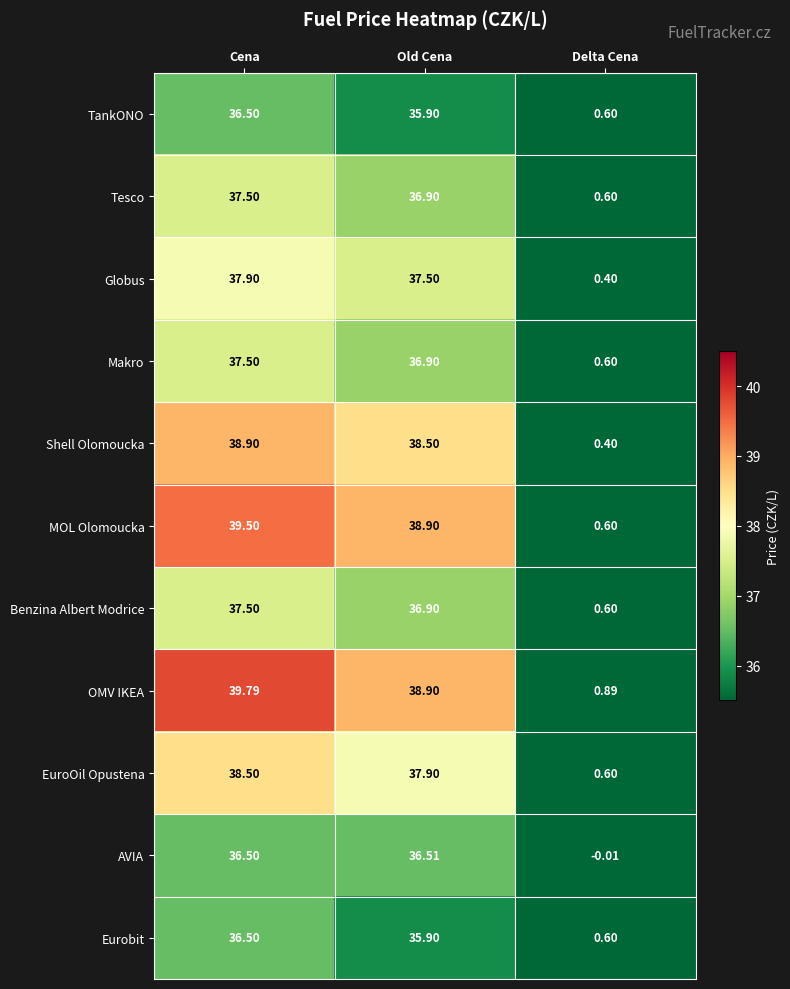

How many series are shown in this chart?

11